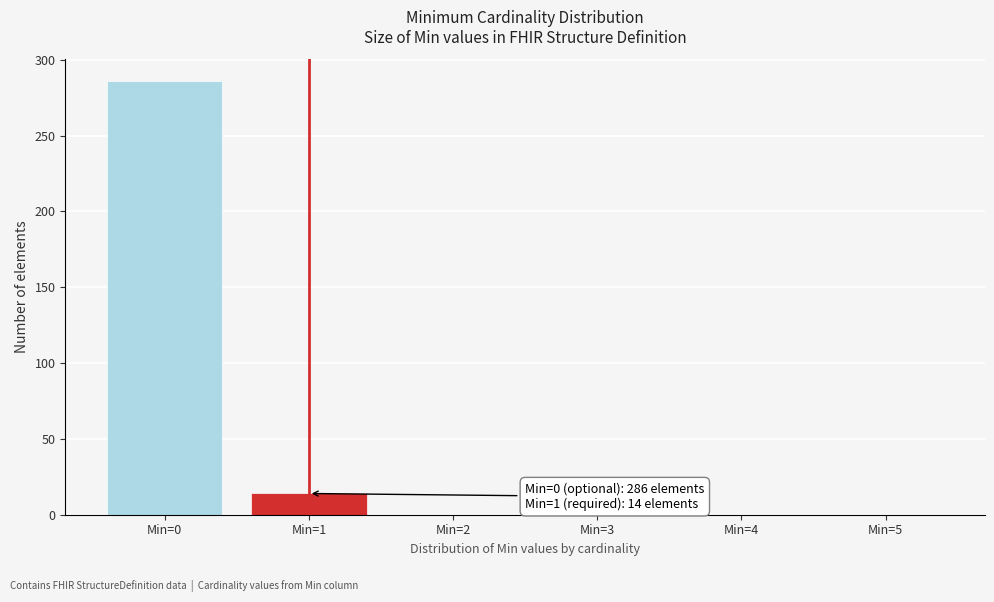

Reading left to right, list all the values displayed in this chart.

Min=0=286	Min=1=14	Min=2=0	Min=3=0	Min=4=0	Min=5=0